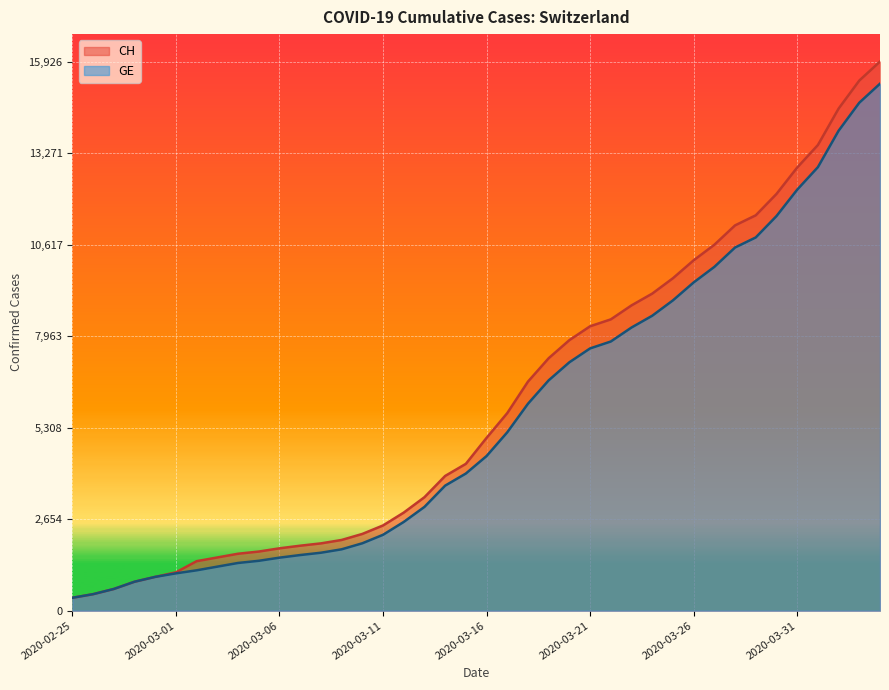

The value of CH at 2020-03-07 is 2856. True or false?

False